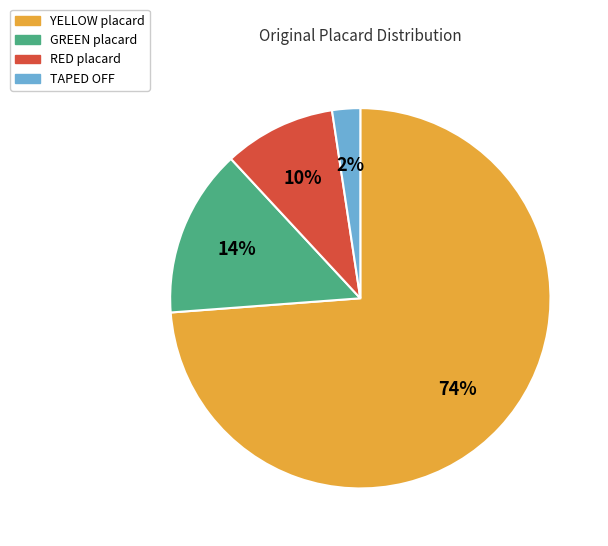

Is there any slice that represents more than half of the pie?

Yes